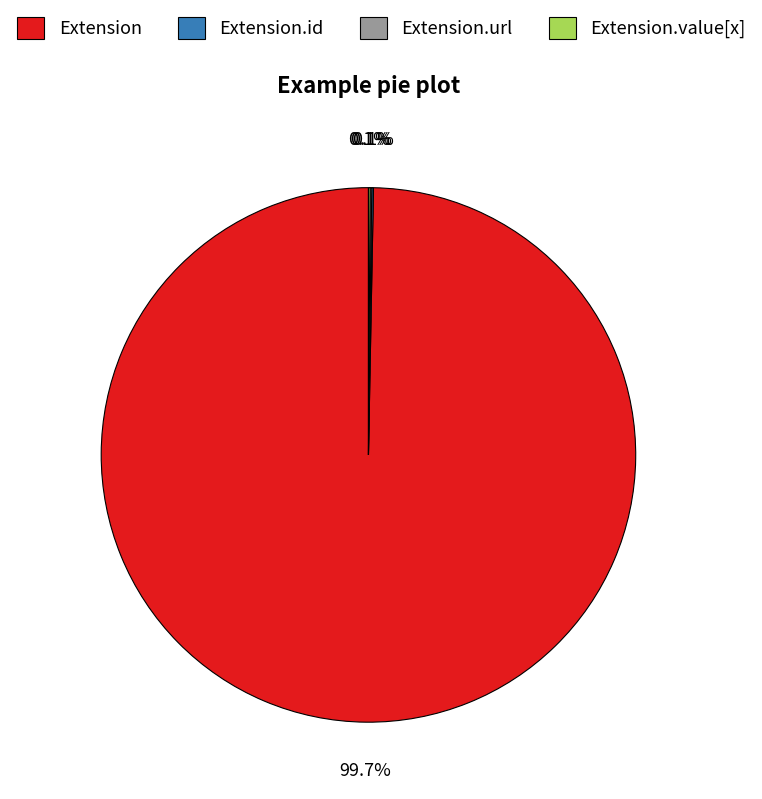

Which category accounts for the majority?

Extension